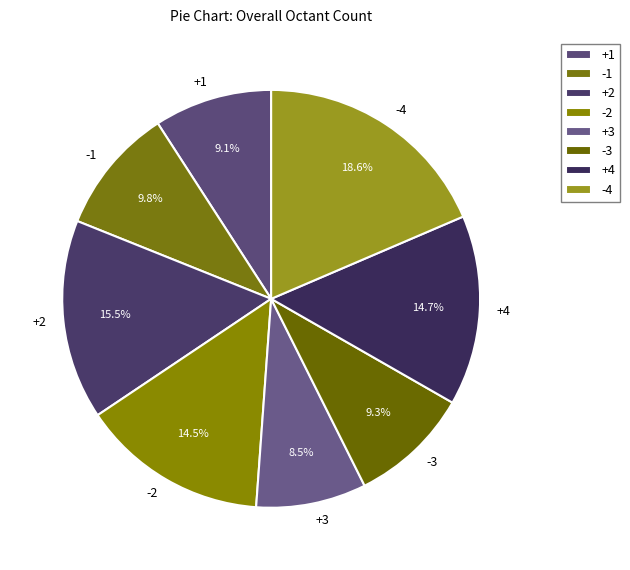

Is it true that -1 is 1% of the pie?

False